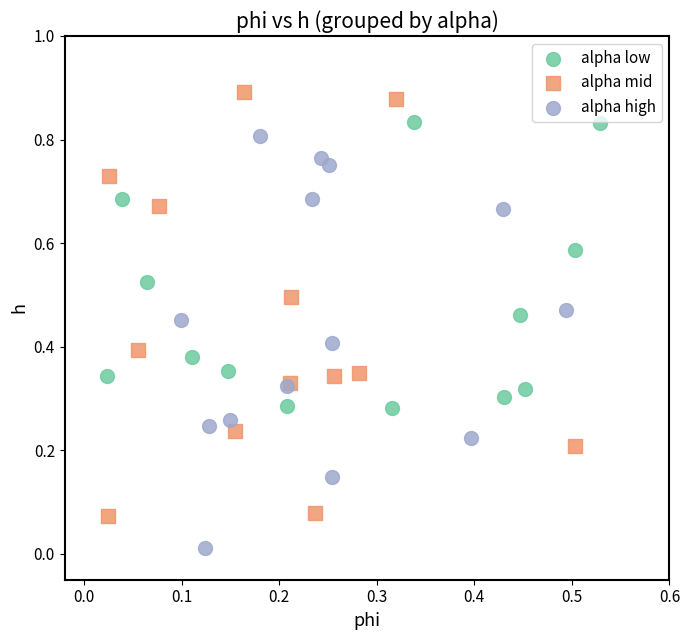

Which series reaches the minimum Y coordinate?

alpha high